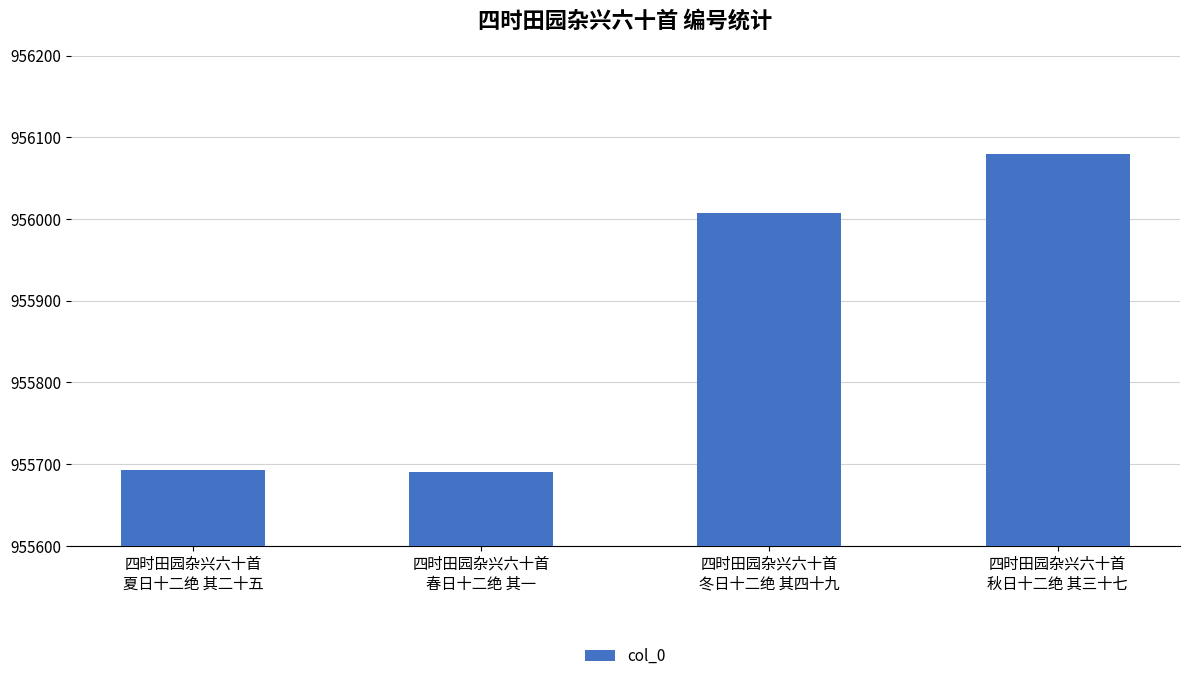

What is the value of the 2nd bar from the left?

955690